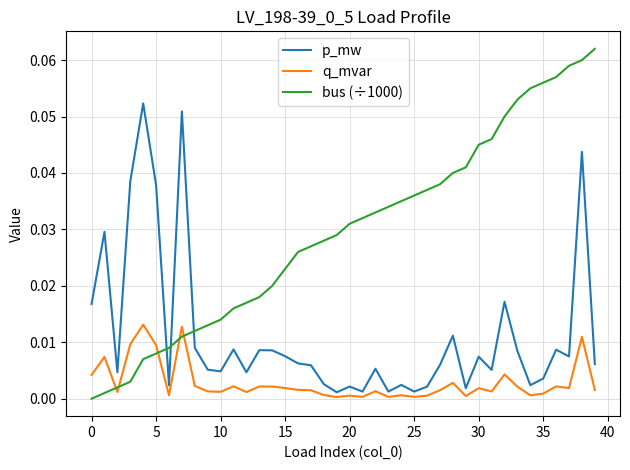

Which series has the largest total across all categories?

bus (÷1000)